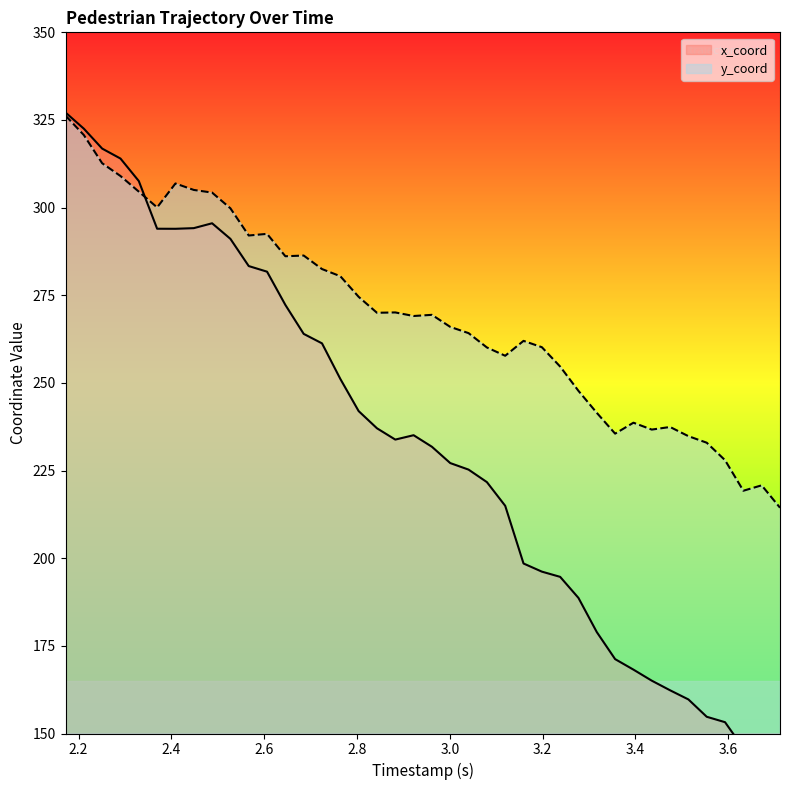

After their last crossing, which series has the higher values: x_coord or y_coord?

y_coord